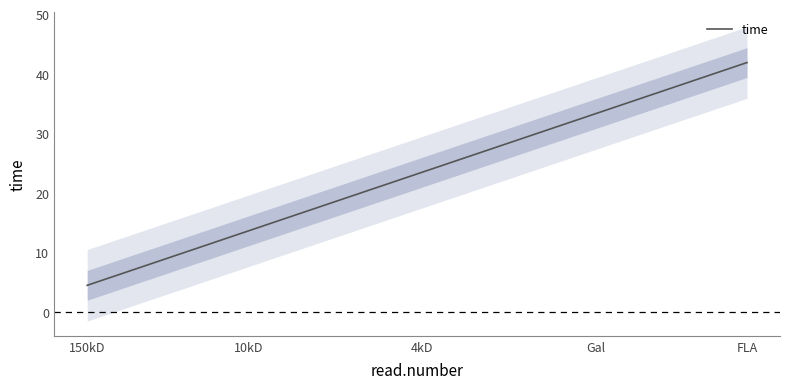

What position from the left is FLA?

5